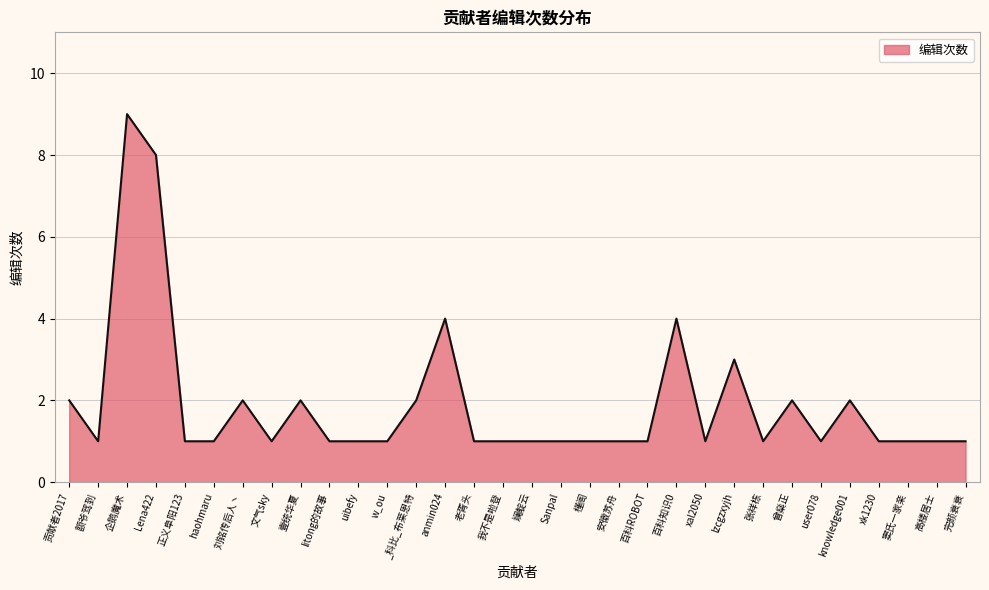

Which label corresponds to the largest value in the chart?

企鹅魔术